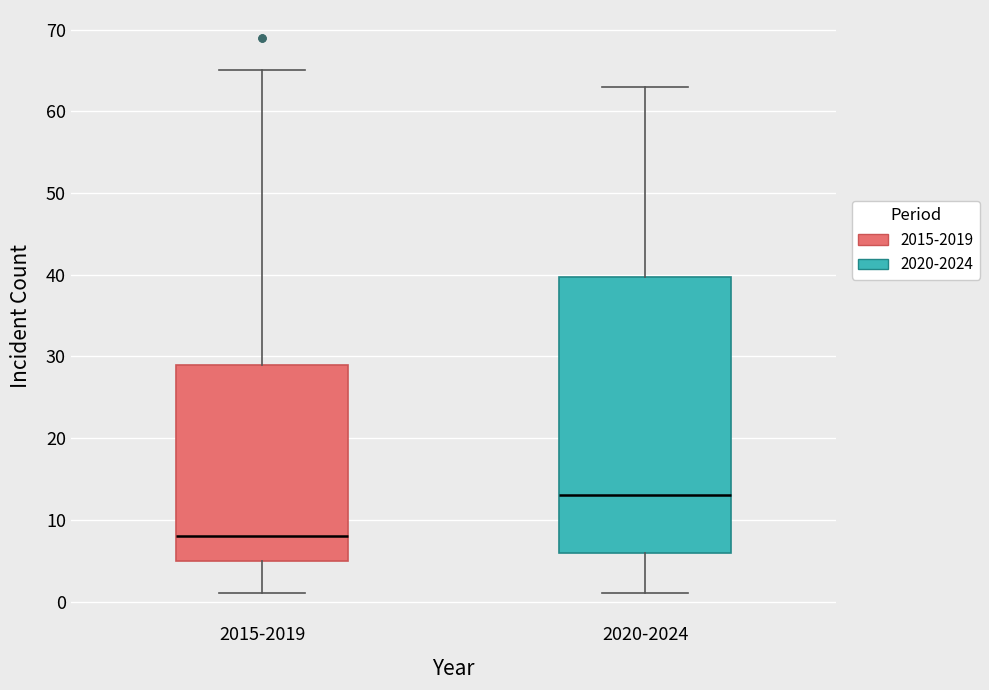

Where is the lower edge of the box for 2020-2024 on the y-axis? The values are not printed on the chart, so give them approximately, as read against the axis.

6